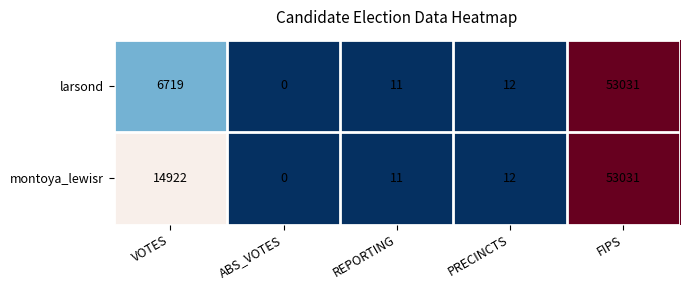

Which category has the highest value in the larsond series?

FIPS